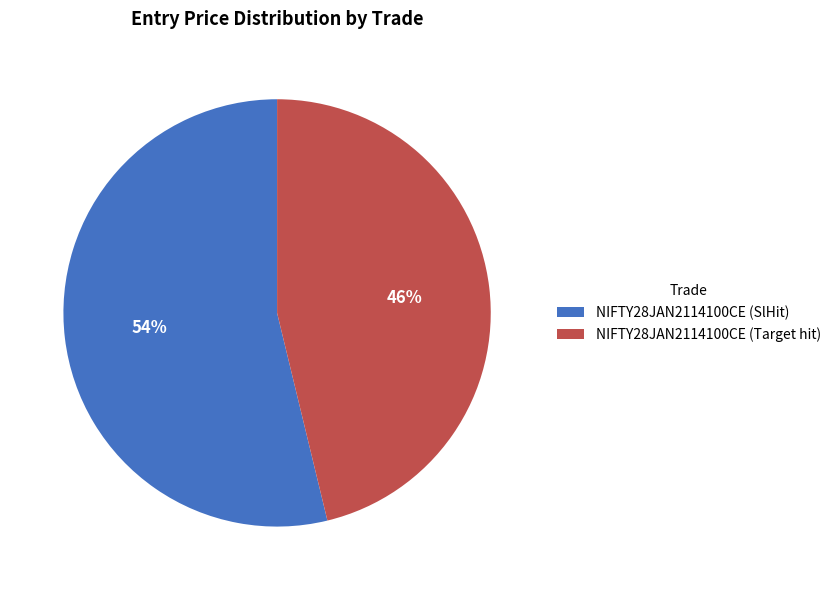

To the nearest percent, what is the combined percentage of NIFTY28JAN2114100CE (SlHit) and NIFTY28JAN2114100CE (Target hit)?

100%